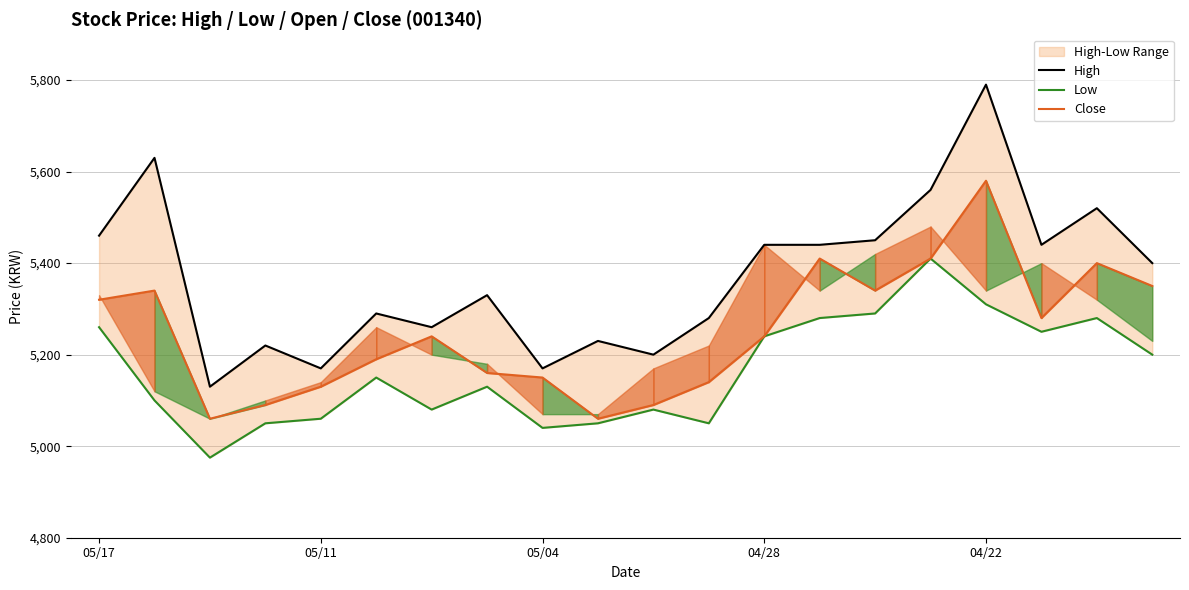

What is the minimum value for Close?

5060